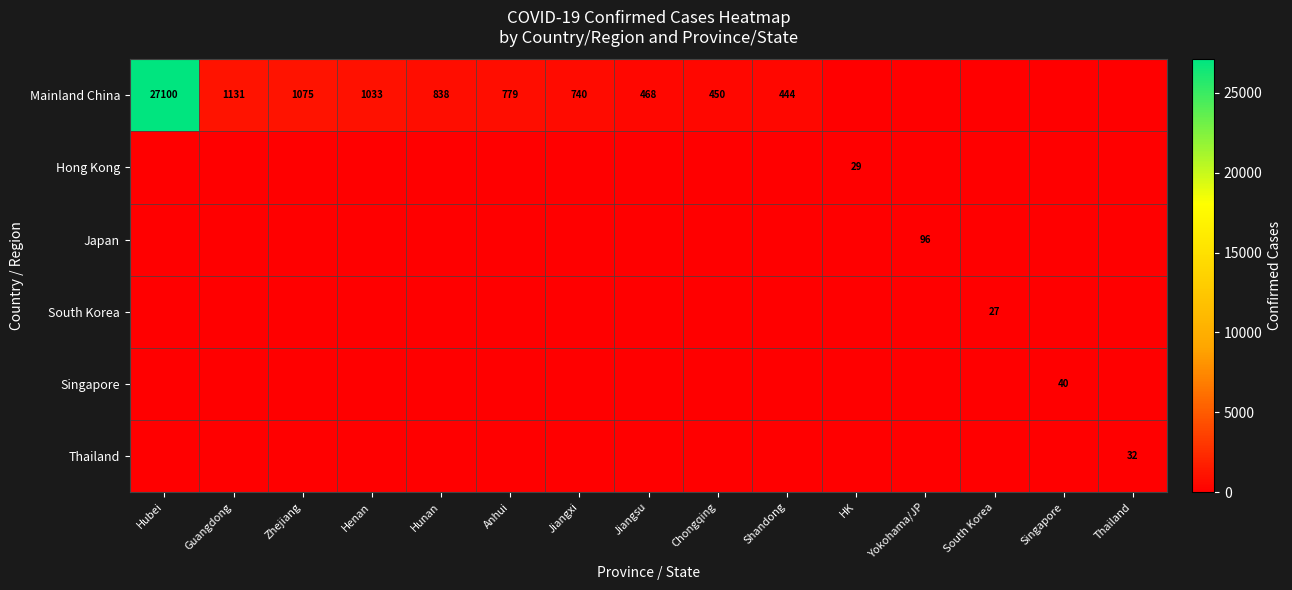

Count the number of categories in the chart.

15